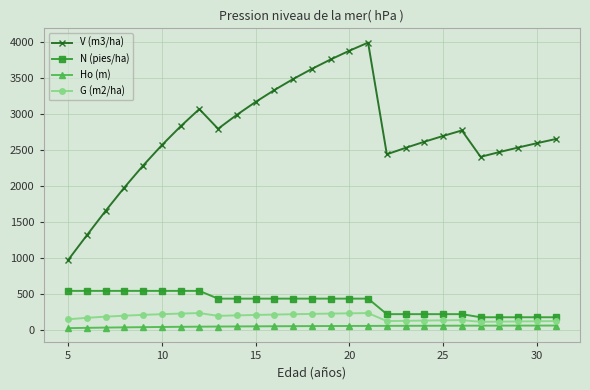

True or false: G (m2/ha) has more than 0 points higher than both neighbors.

True